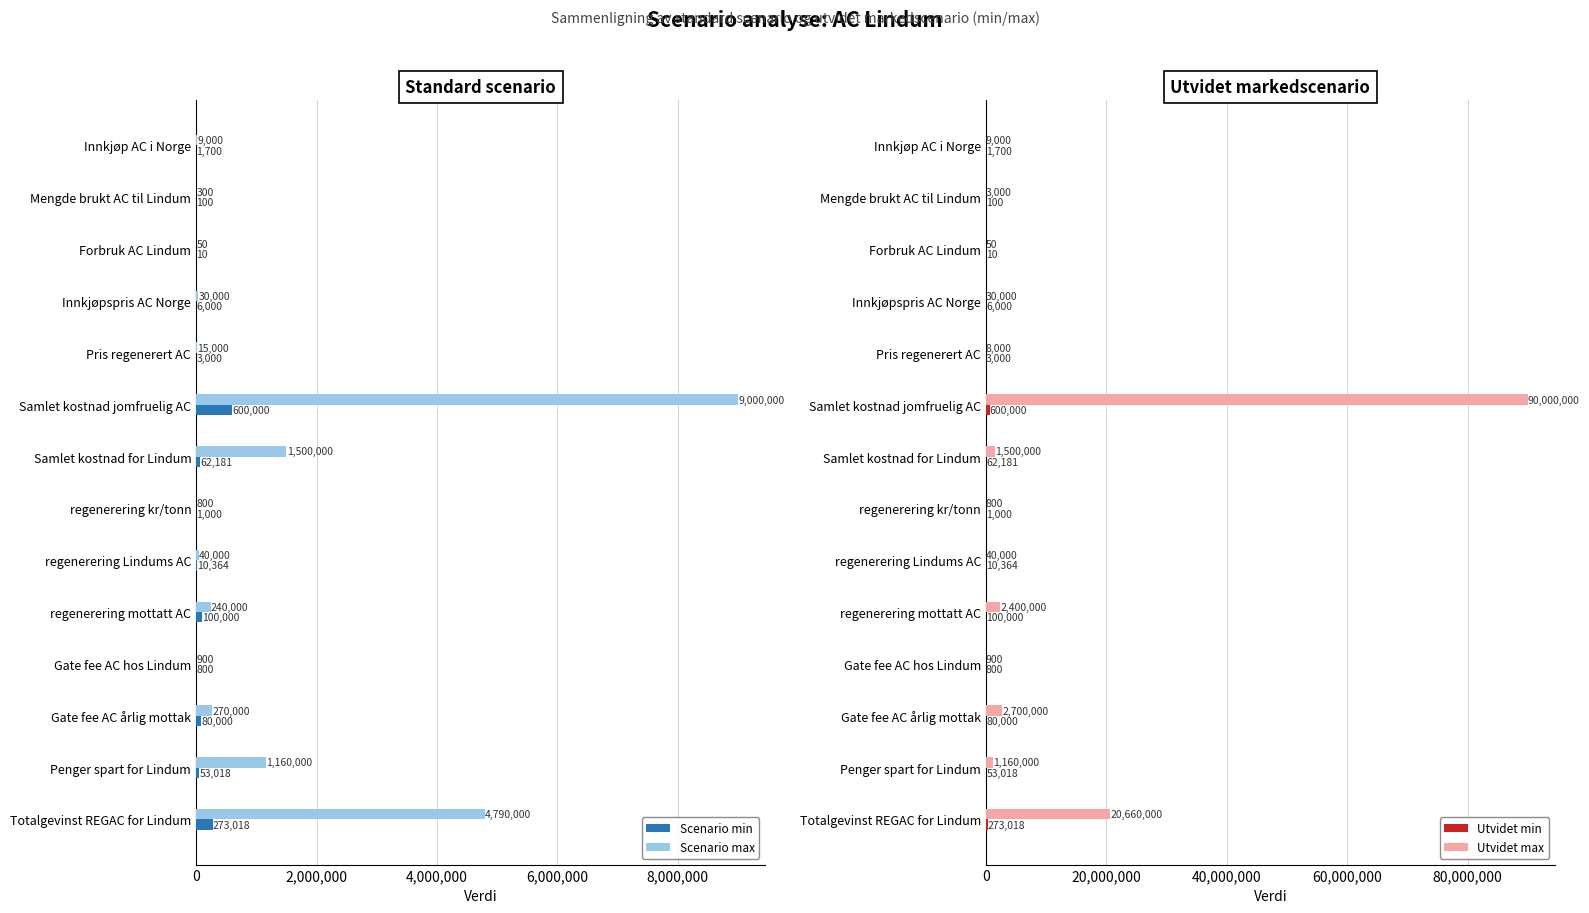

Reading left to right, list all the values displayed in this chart.

Scenario min: 1700.0	100.0	10.4	6000.0	3000.0	600000.0	62181.0	1000.0	10363.5	100000.0	800.0	80000.0	53017.5	273017.5
Scenario max: 9000.0	300.0	50.0	30000.0	15000.0	9000000.0	1500000.0	800.0	40000.0	240000.0	900.0	270000.0	1160000.0	4790000.0
Utvidet min: 1700.0	100.0	10.4	6000.0	3000.0	600000.0	62181.0	1000.0	10363.5	100000.0	800.0	80000.0	53017.5	273017.5
Utvidet max: 9000.0	3000.0	50.0	30000.0	8000.0	90000000.0	1500000.0	800.0	40000.0	2400000.0	900.0	2700000.0	1160000.0	20660000.0